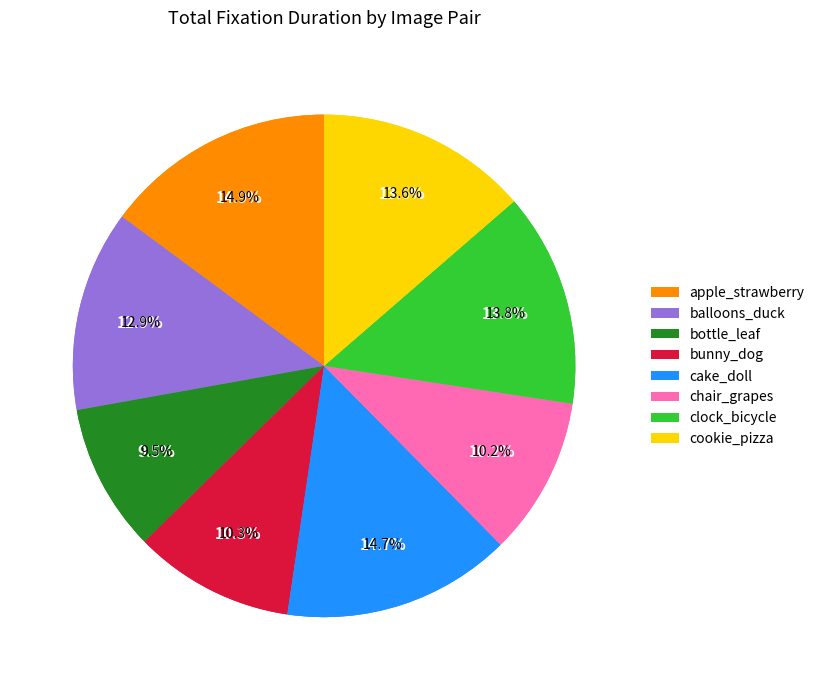

How many segments does this pie chart have?

8